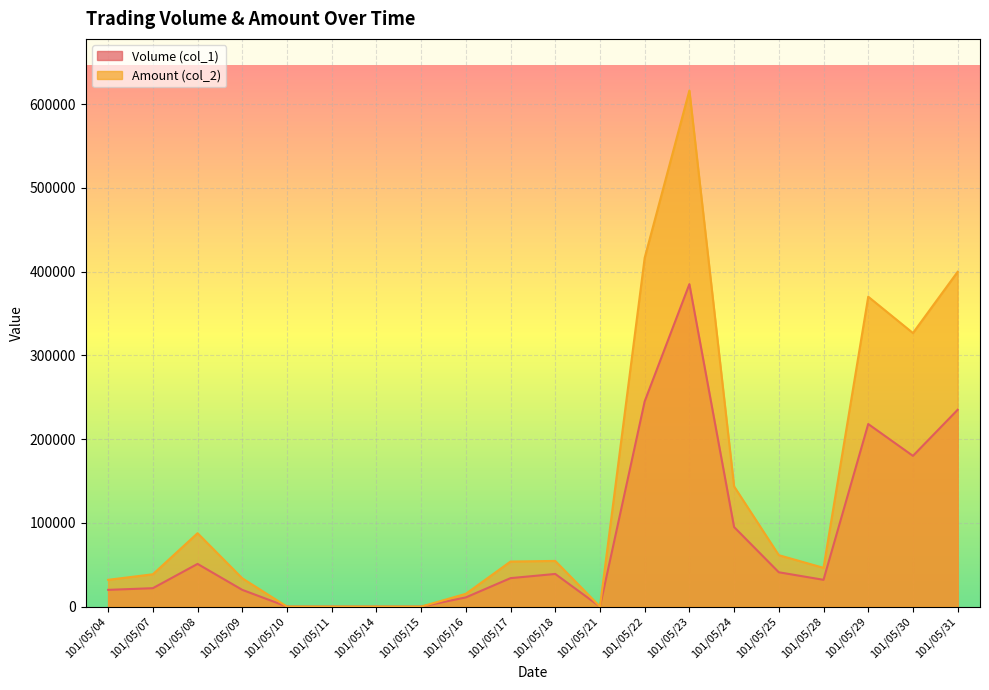

True or false: Volume (col_1) has a value of 0 at 101/05/15.

True